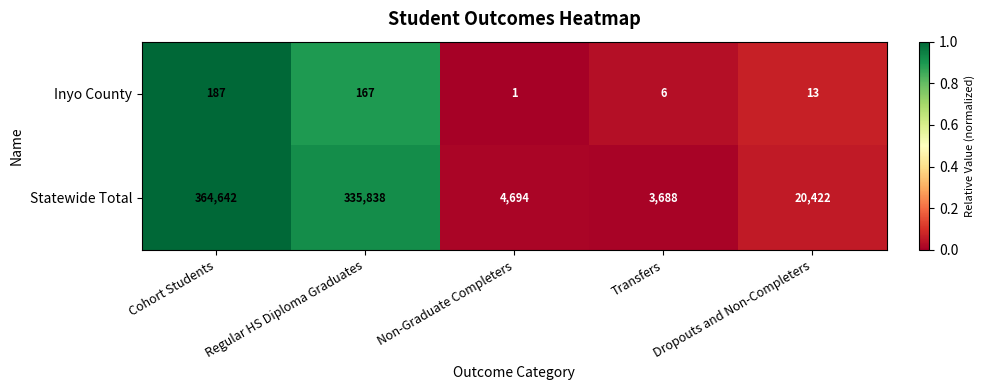

What is the sum of the Inyo County values at Non-Graduate Completers and Cohort Students?

188